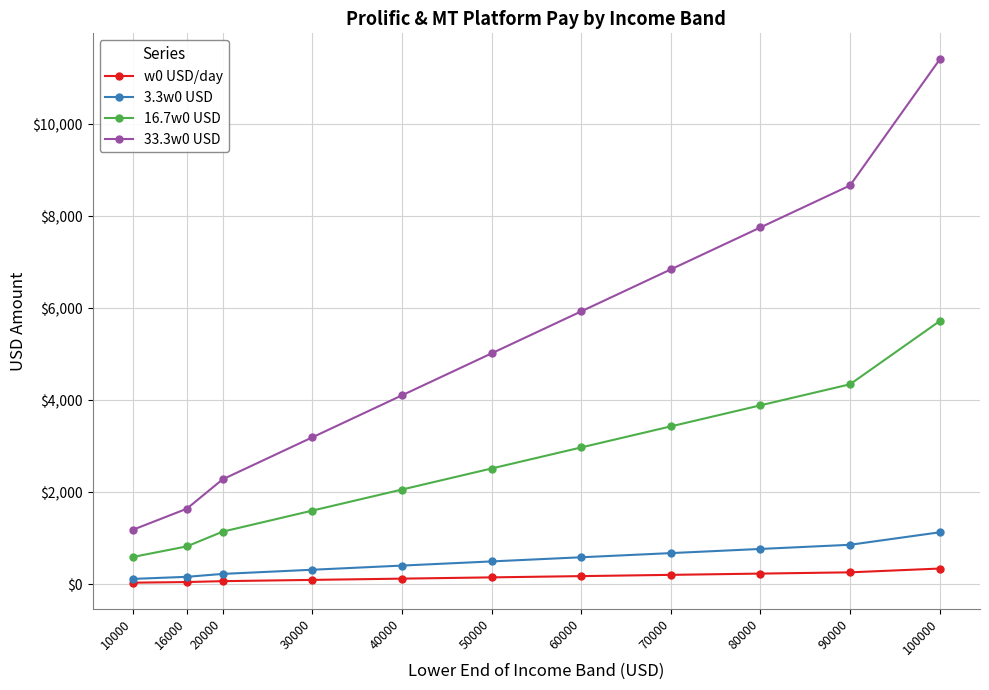

What is the sum of the 33.3w0 USD values at 70000 and 90000?

15509.5